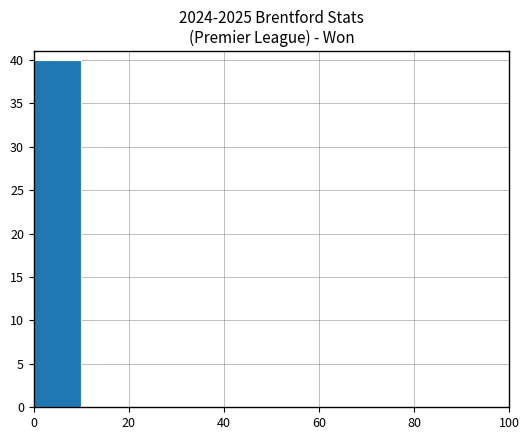

What is the greatest value displayed?

40